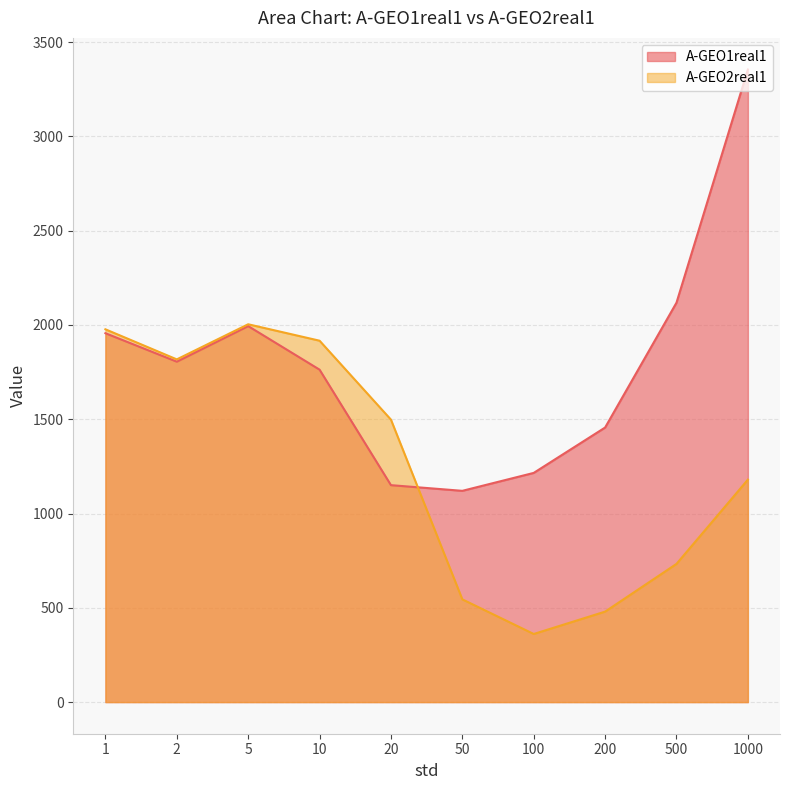

What is the average value of the A-GEO2real1 series?

1250.9